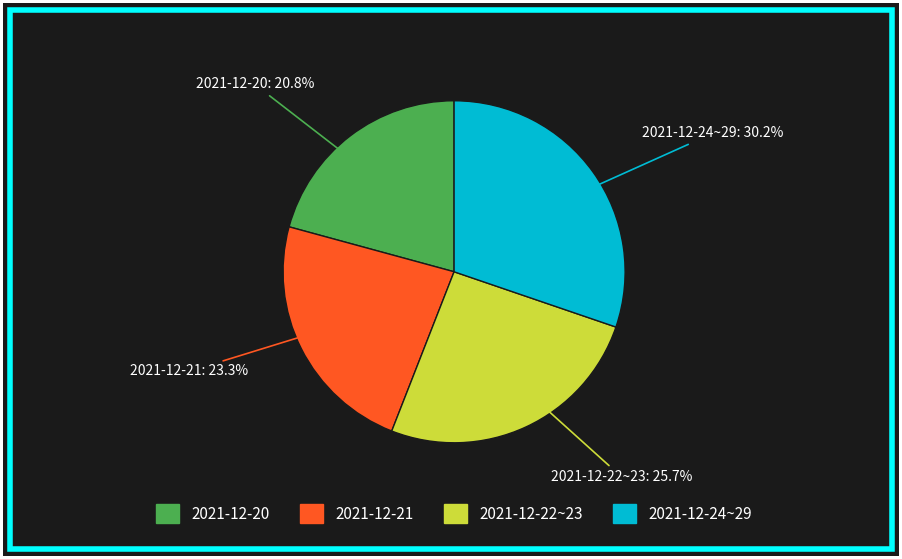

Combined, what portion of the pie is 2021-12-22~23 and 2021-12-24~29?

55.9%